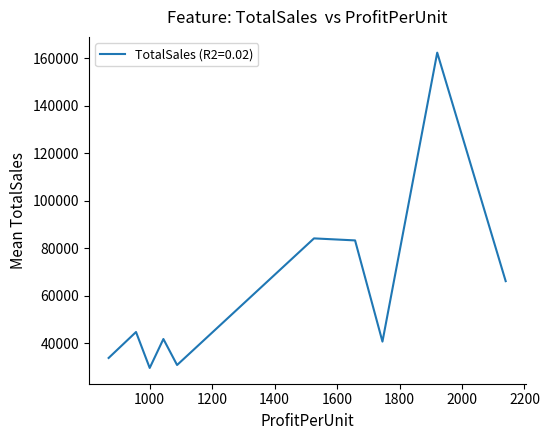

What is the difference between the maximum and minimum values?

132836.1